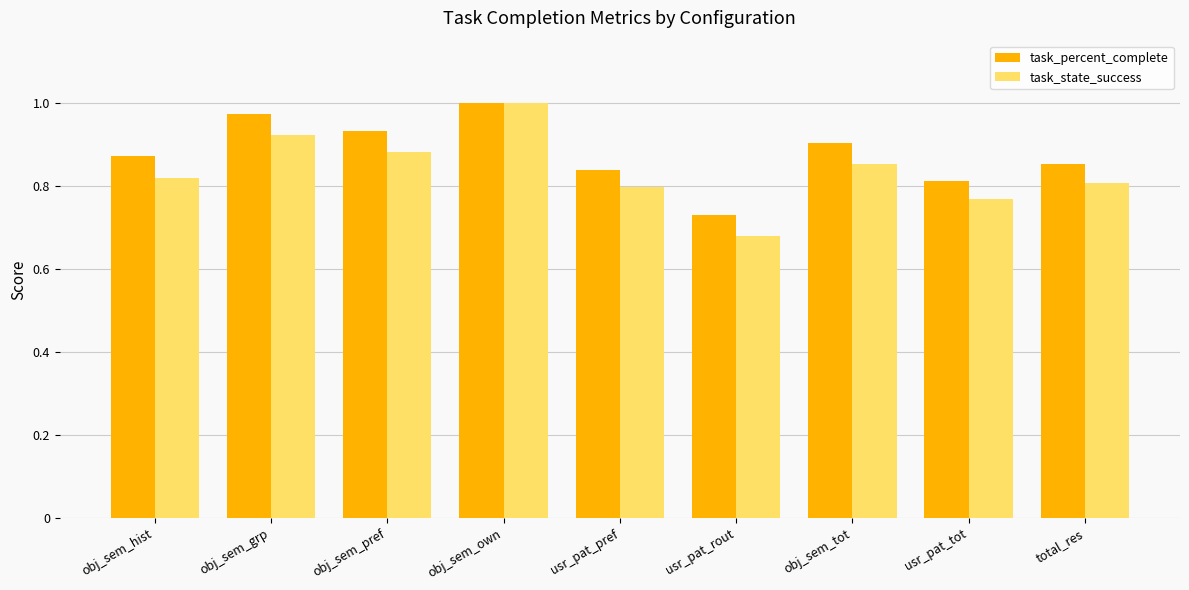

Which series has the largest range (max minus min)?

task_state_success